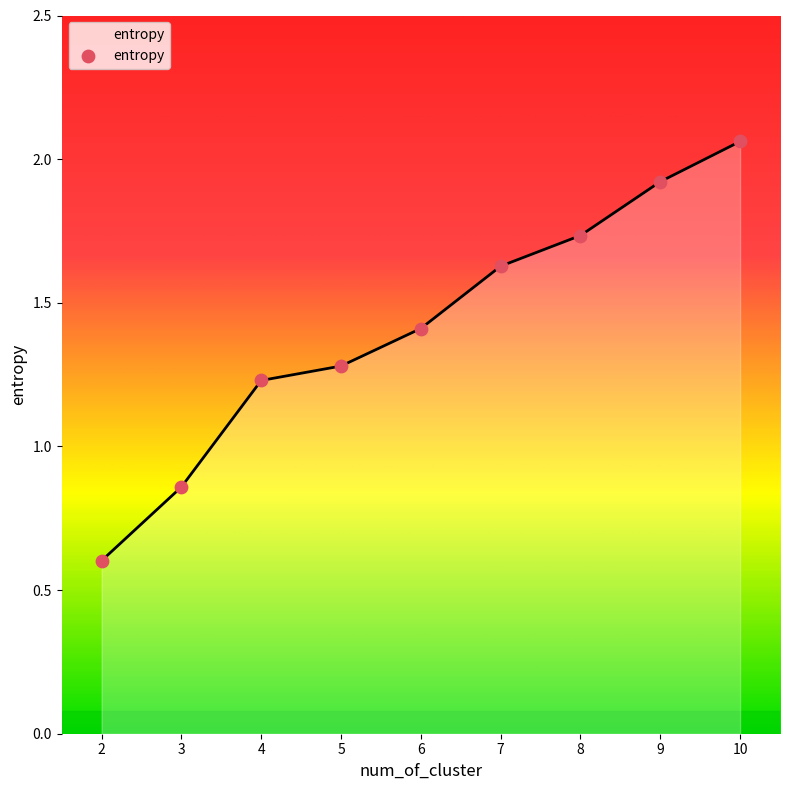

What is the change in value from 3 to 4?

+0.4